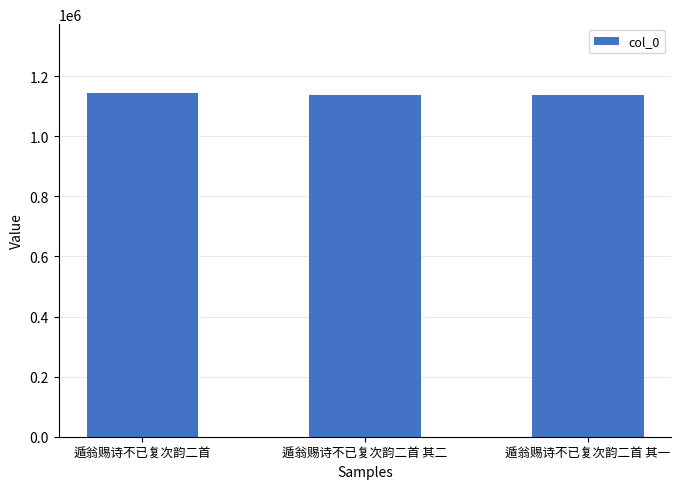

Approximately how many times larger is the value at 遁翁赐诗不已复次韵二首 其一 compared to 遁翁赐诗不已复次韵二首 其二?

1.0